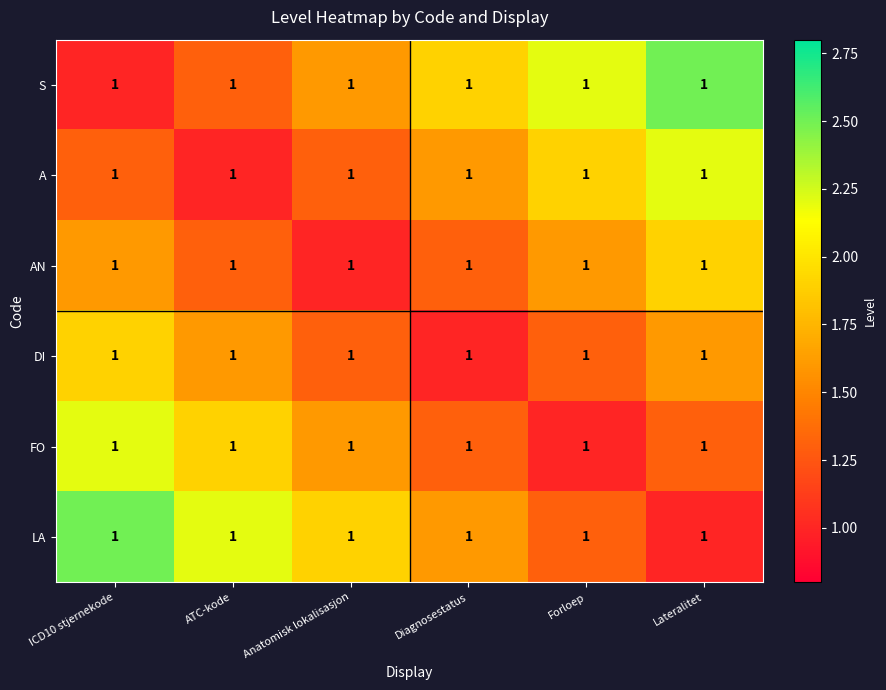

Reading right to left, transcribe all the data shown in this chart.

S: Lateralitet=1.0	Forloep=1.0	Diagnosestatus=1.0	Anatomisk lokalisasjon=1.0	ATC-kode=1.0	ICD10 stjernekode=1.0
A: Lateralitet=1.0	Forloep=1.0	Diagnosestatus=1.0	Anatomisk lokalisasjon=1.0	ATC-kode=1.0	ICD10 stjernekode=1.0
AN: Lateralitet=1.0	Forloep=1.0	Diagnosestatus=1.0	Anatomisk lokalisasjon=1.0	ATC-kode=1.0	ICD10 stjernekode=1.0
DI: Lateralitet=1.0	Forloep=1.0	Diagnosestatus=1.0	Anatomisk lokalisasjon=1.0	ATC-kode=1.0	ICD10 stjernekode=1.0
FO: Lateralitet=1.0	Forloep=1.0	Diagnosestatus=1.0	Anatomisk lokalisasjon=1.0	ATC-kode=1.0	ICD10 stjernekode=1.0
LA: Lateralitet=1.0	Forloep=1.0	Diagnosestatus=1.0	Anatomisk lokalisasjon=1.0	ATC-kode=1.0	ICD10 stjernekode=1.0